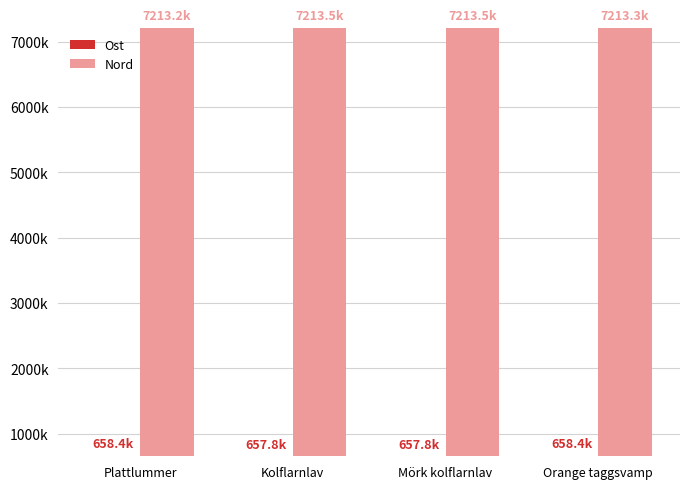

Reading left to right, list all the values displayed in this chart.

Ost: 658433	657761	657761	658367
Nord: 7213170	7213484	7213485	7213256